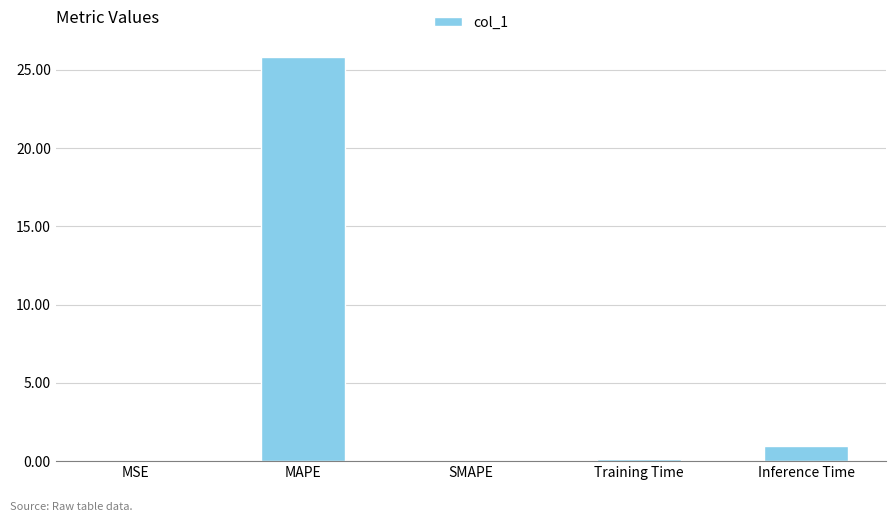

Is it true that the value at Inference Time is 0.9?

True